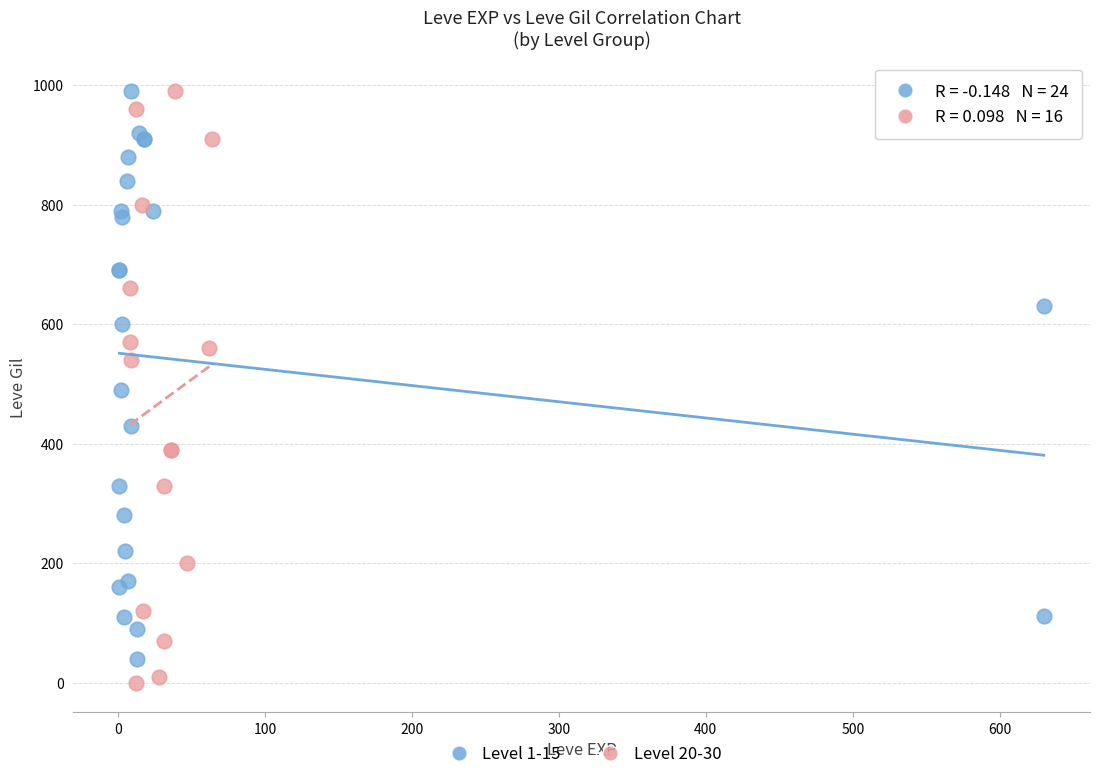

Which series has the widest spread of Y values?

Level 20-30